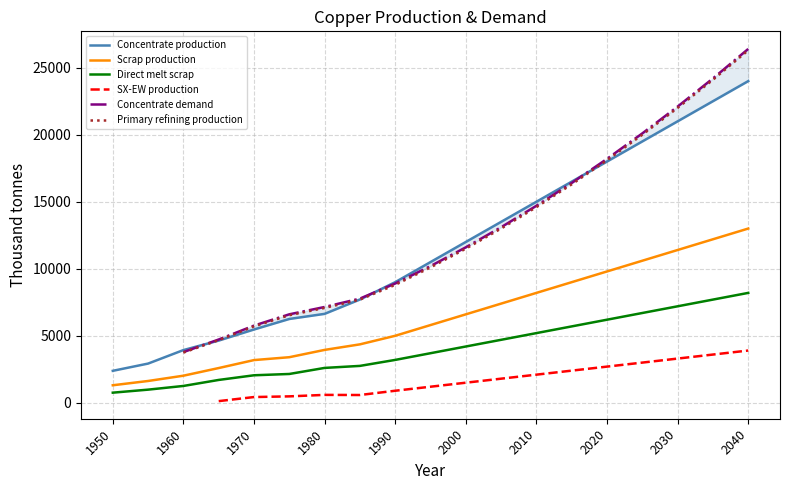

True or false: Concentrate production has a value of 24000.0 at 2040.

True